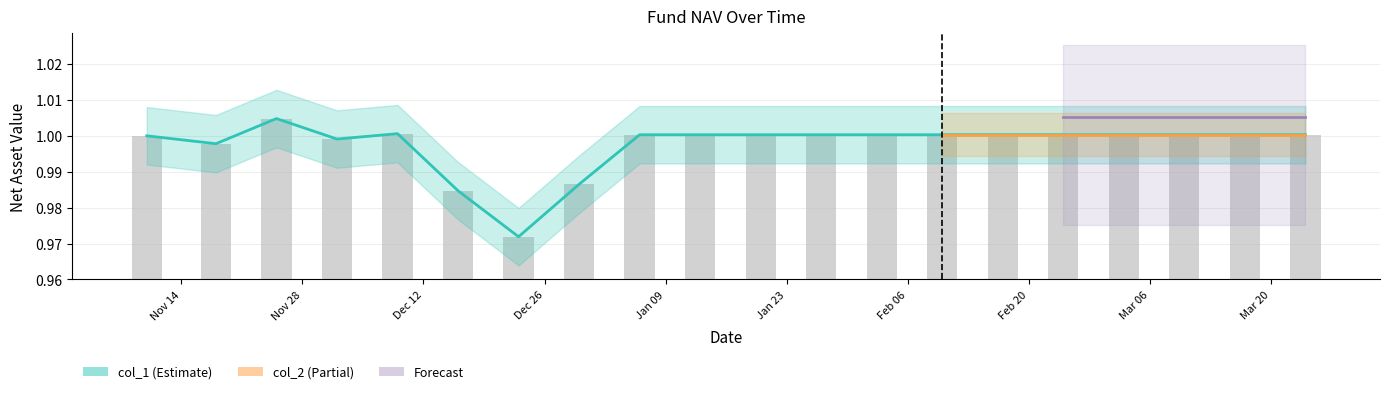

How many categories are shown in the chart?

20